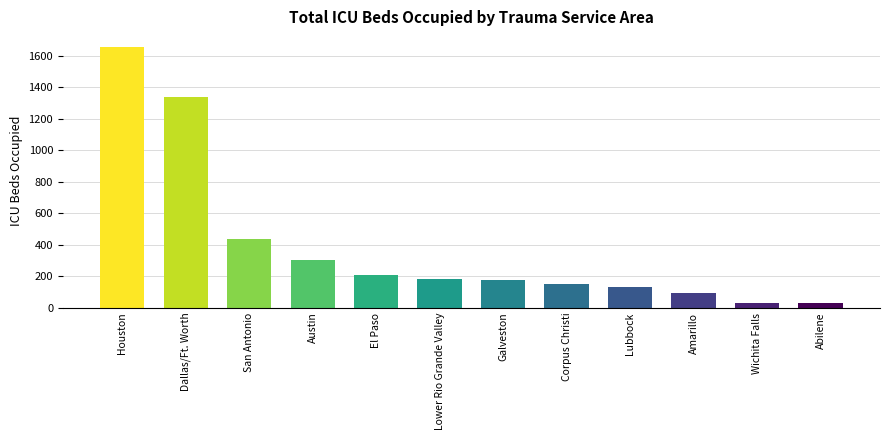

Rank the categories by value from lowest to highest.

Abilene, Wichita Falls, Amarillo, Lubbock, Corpus Christi, Galveston, Lower Rio Grande Valley, El Paso, Austin, San Antonio, Dallas/Ft. Worth, Houston